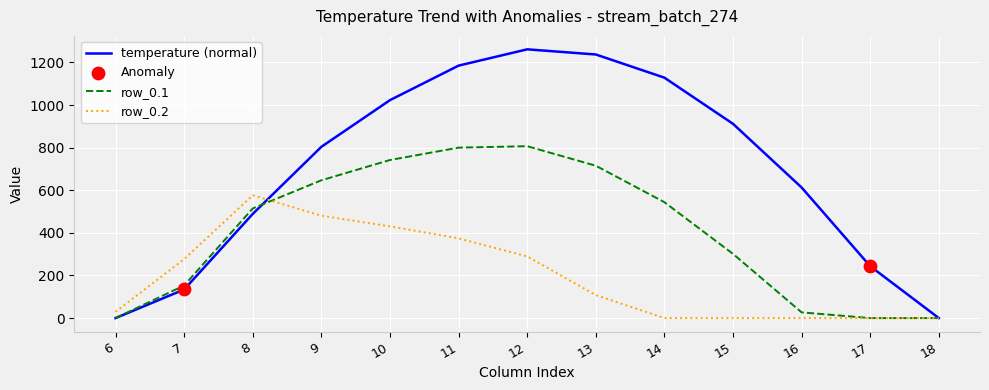

Which series changed the most between 14 and 18?

temperature (normal)